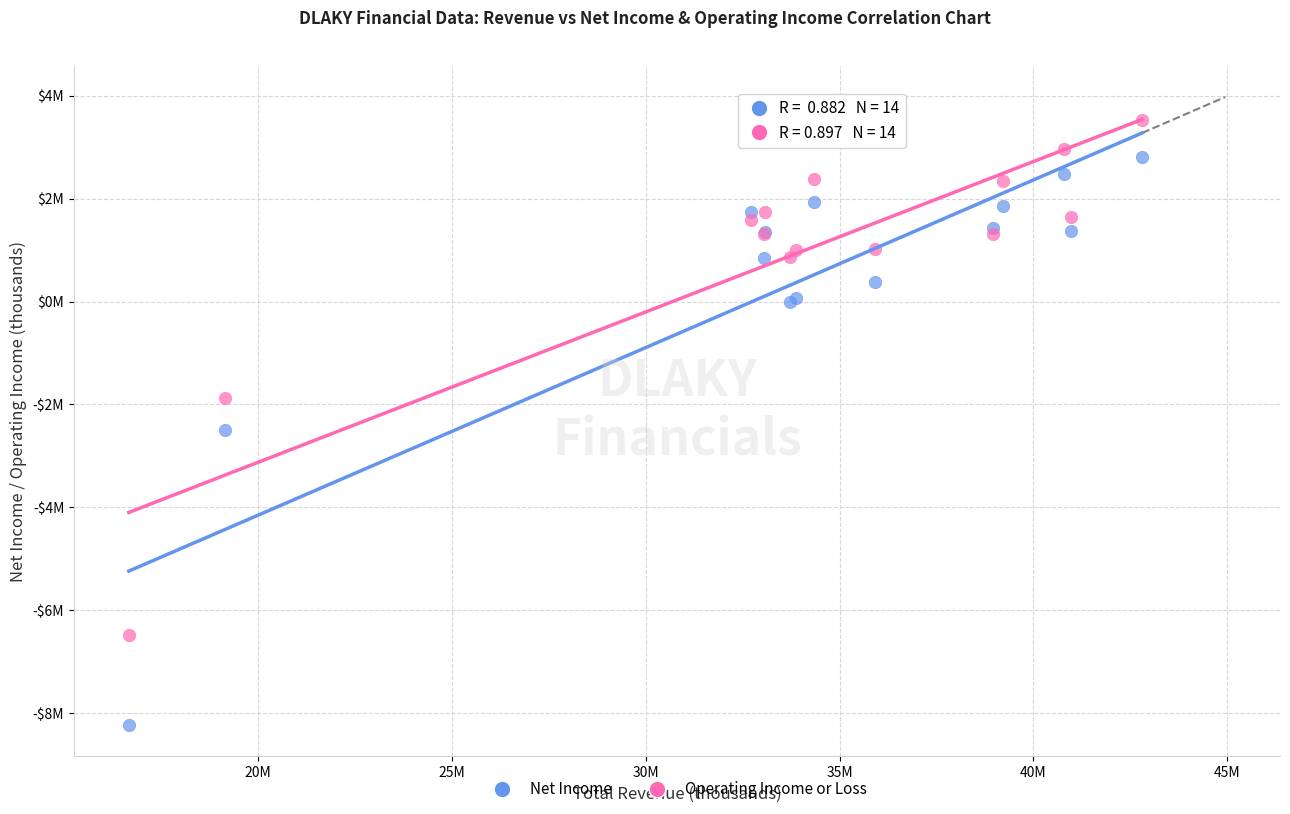

What are all the series names shown in the legend?

Net Income, Operating Income or Loss